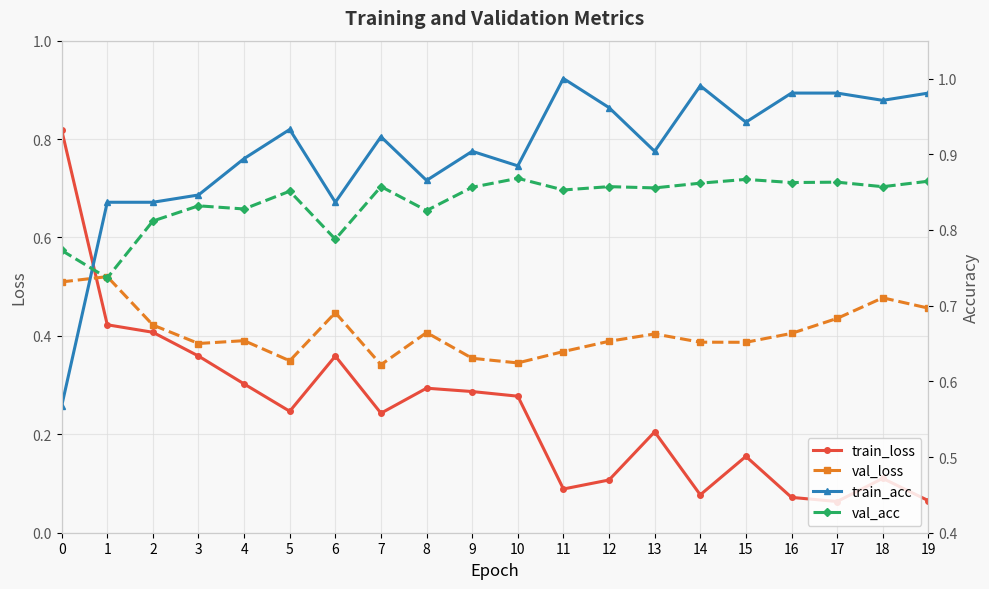

Where is the first local maximum for train_loss?

6